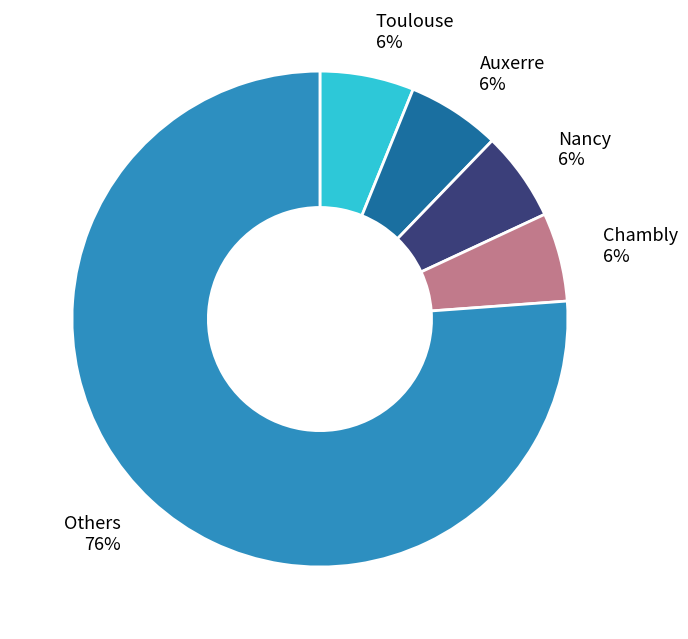

Which category has the biggest portion of the pie?

Others